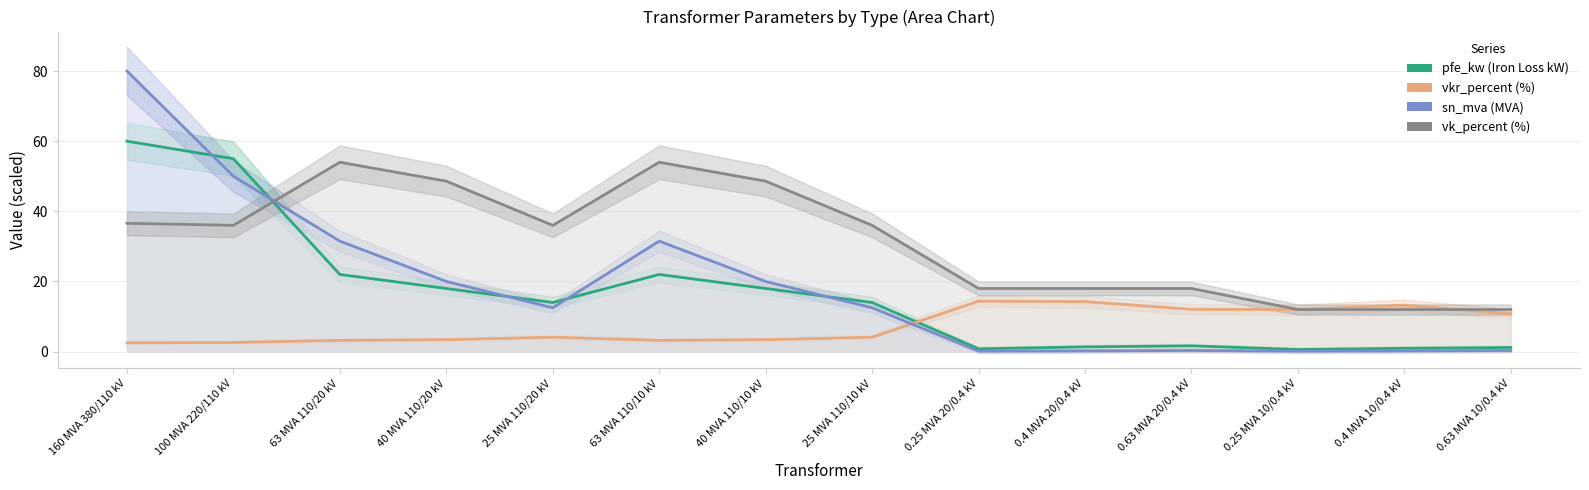

Read the vkr_percent (%) value at 25 MVA 110/20 kV.

4.1